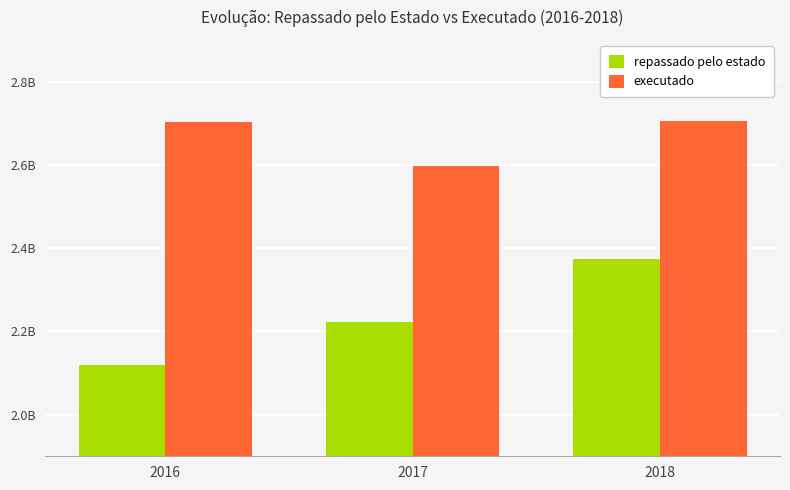

List the labels in order of executado value, largest first.

2018, 2016, 2017